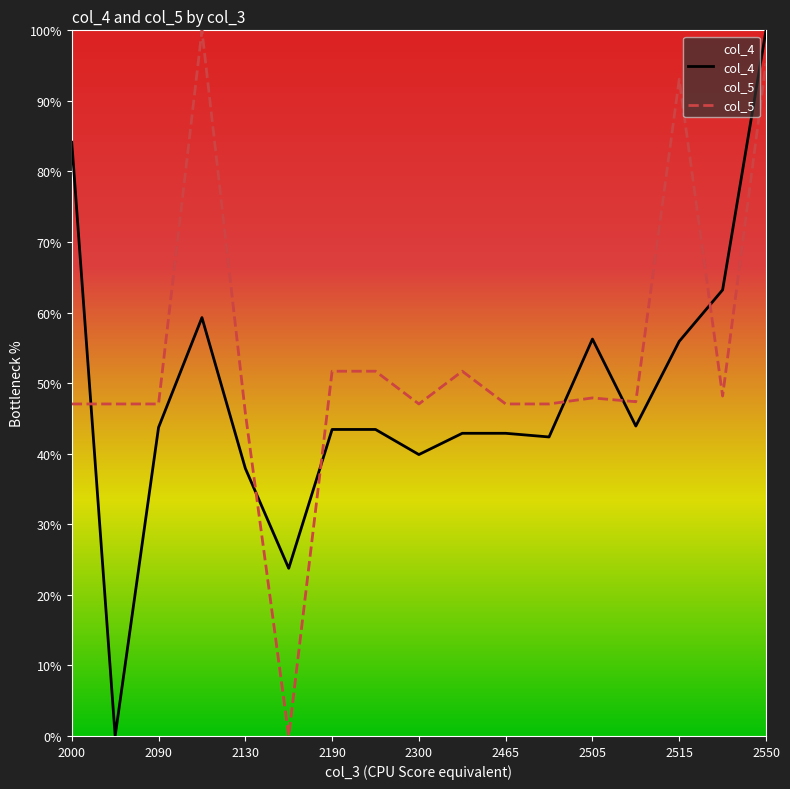

Which series changed the most between 2000 and 2465?

col_4